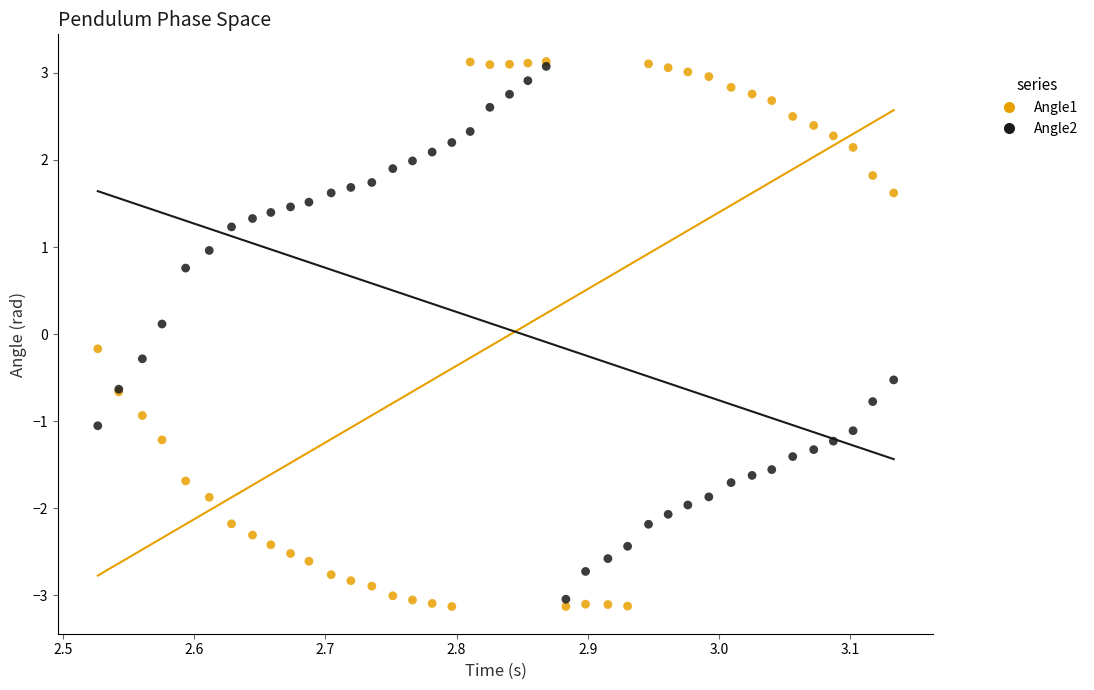

Which series contains the highest Y value?

Angle1